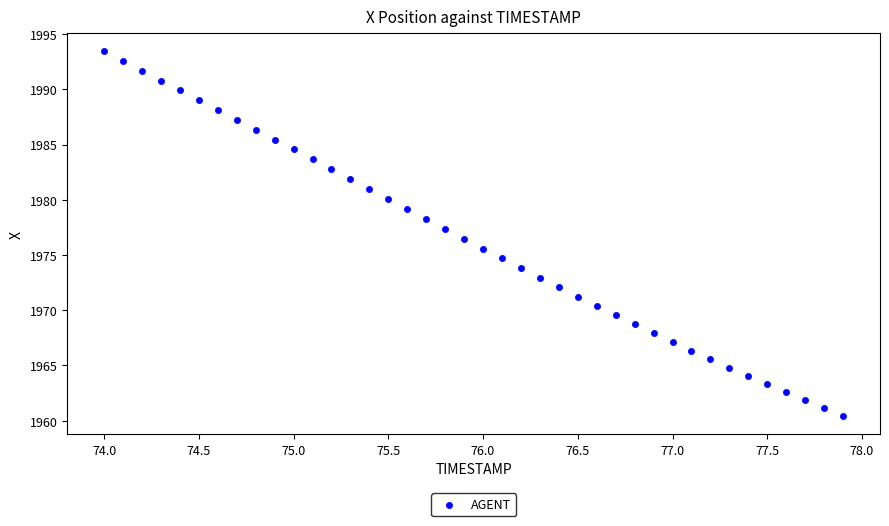

What is the range of X values (max minus min)?

3.9